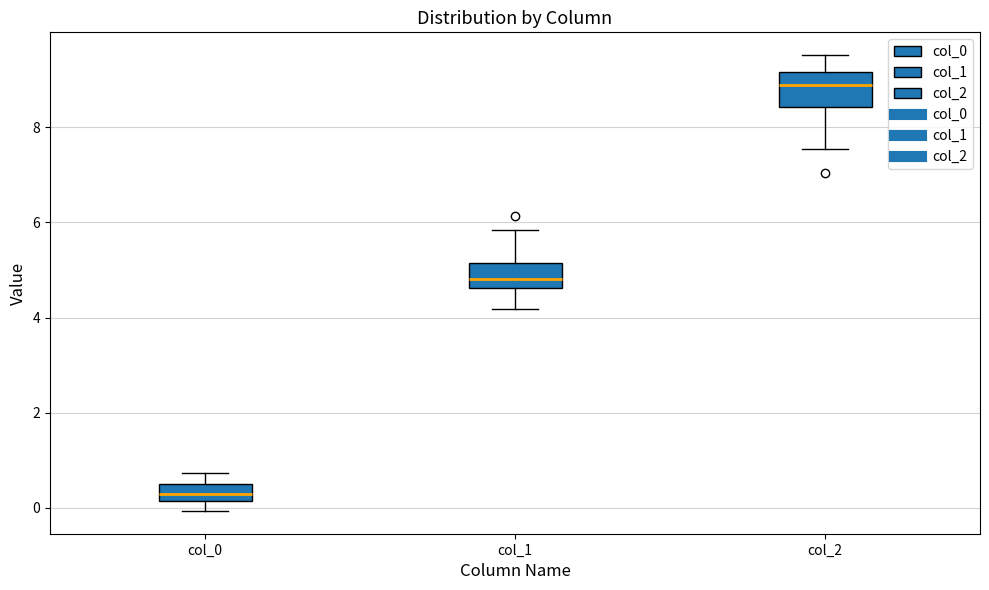

Reading left to right, transcribe this box plot: for each box, give where its median line is, the range the box spans, and where its two whiskers end, as read against the y-axis. The values are not printed on the chart, so give them approximately, as read against the axis.

col_0: median 0.2 (inside the box), box 0.2 to 0.4, whiskers 0.0 to 0.8
col_1: median 4.8, box 4.6 to 5.2, whiskers 4.2 to 5.8
col_2: median 8.8, box 8.4 to 9.2, whiskers 7.6 to 9.6